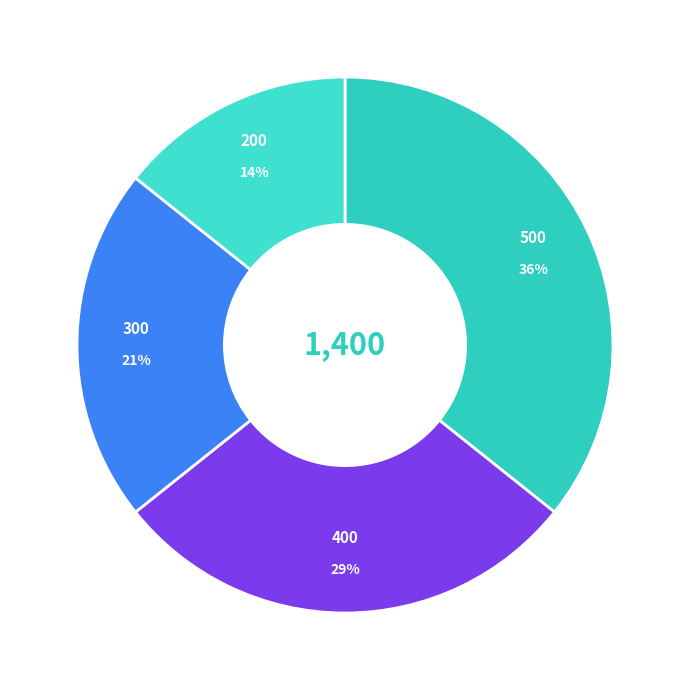

How many segments does this pie chart have?

4